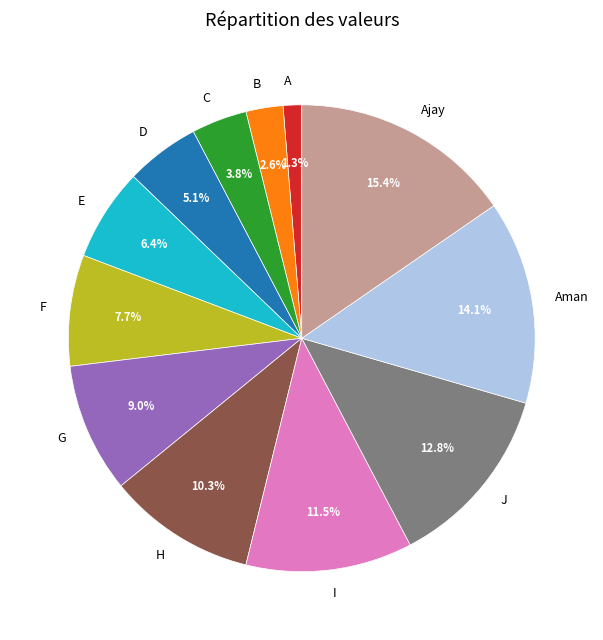

Is there any slice that represents more than half of the pie?

No